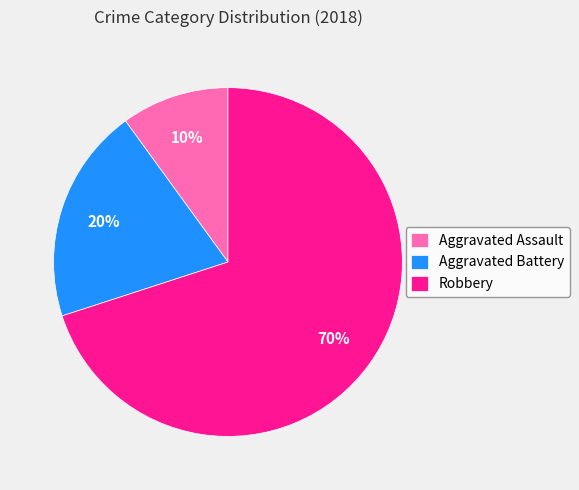

Do Robbery and Aggravated Assault together represent more than half of the pie?

Yes